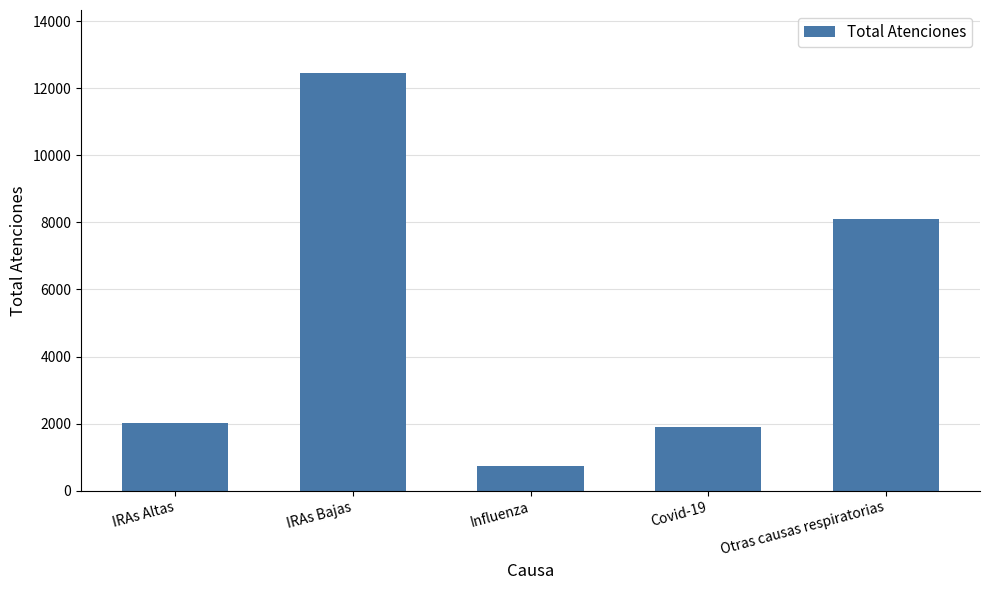

The value at IRAs Bajas is 20128. True or false?

False